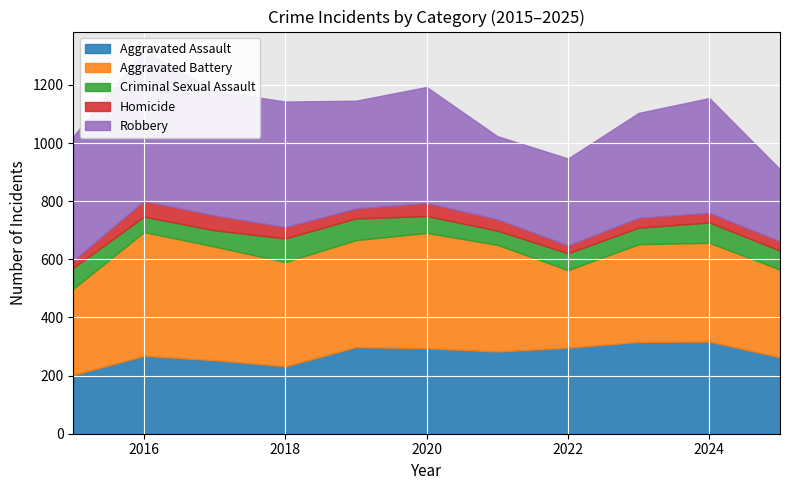

Which series has the largest total across all categories?

Robbery